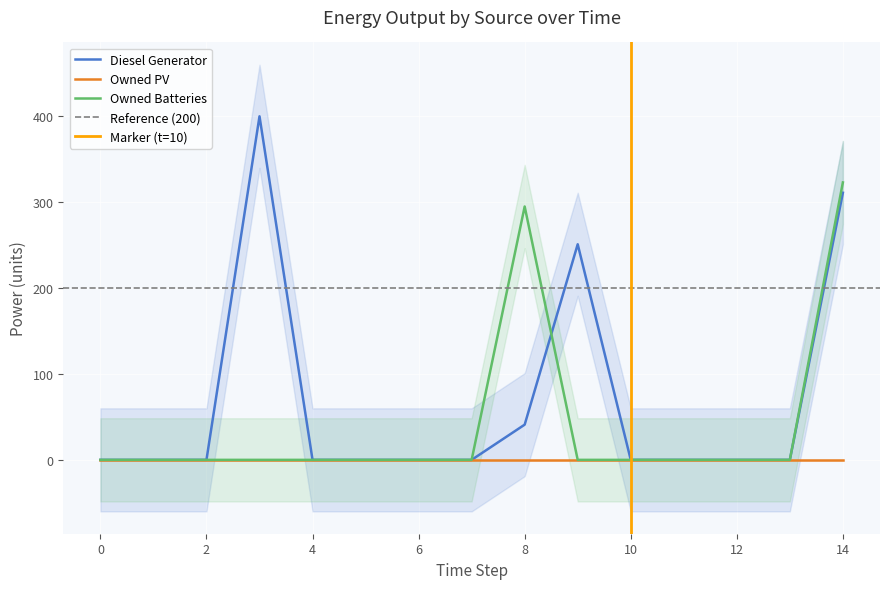

True or false: Diesel Generator and Owned Batteries cross at least once.

True